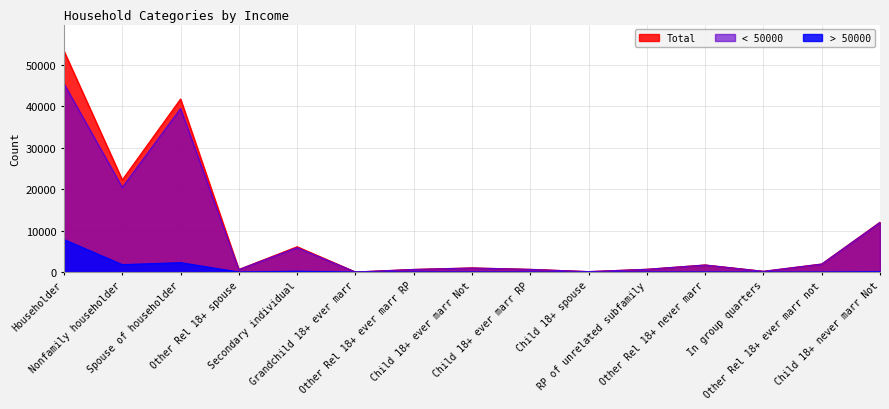

What is the label of the 4th point from the right?

Other Rel 18+ never marr